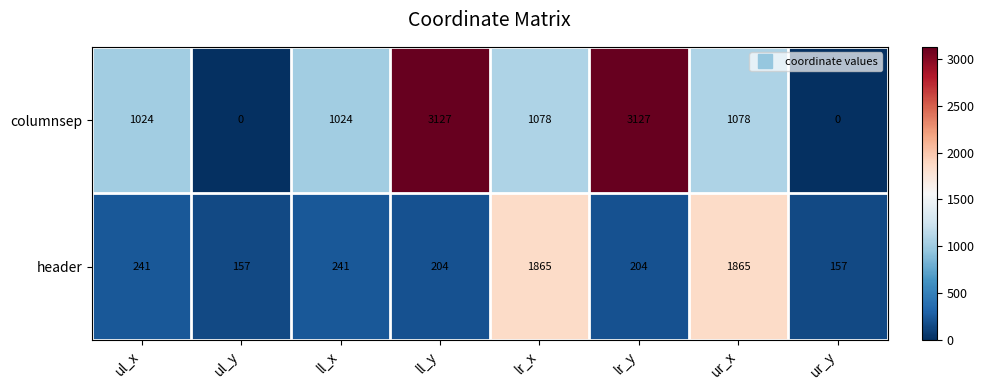

What is the sum of all header values?

4934